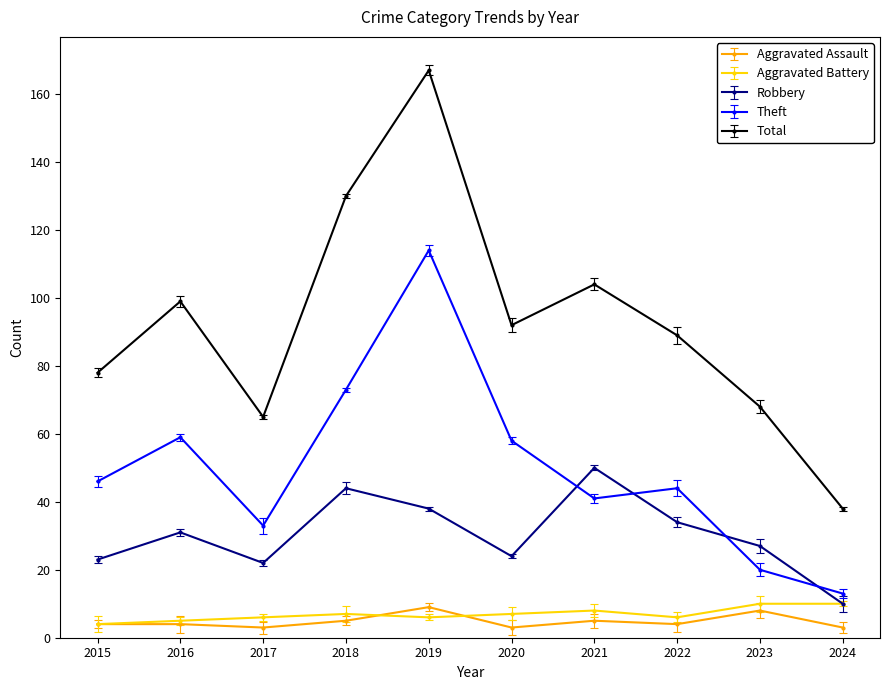

Reading left to right, transcribe all the data shown in this chart.

Aggravated Assault: 2015=4	2016=4	2017=3	2018=5	2019=9	2020=3	2021=5	2022=4	2023=8	2024=3
Aggravated Battery: 2015=4	2016=5	2017=6	2018=7	2019=6	2020=7	2021=8	2022=6	2023=10	2024=10
Robbery: 2015=23	2016=31	2017=22	2018=44	2019=38	2020=24	2021=50	2022=34	2023=27	2024=10
Theft: 2015=46	2016=59	2017=33	2018=73	2019=114	2020=58	2021=41	2022=44	2023=20	2024=13
Total: 2015=78	2016=99	2017=65	2018=130	2019=167	2020=92	2021=104	2022=89	2023=68	2024=38